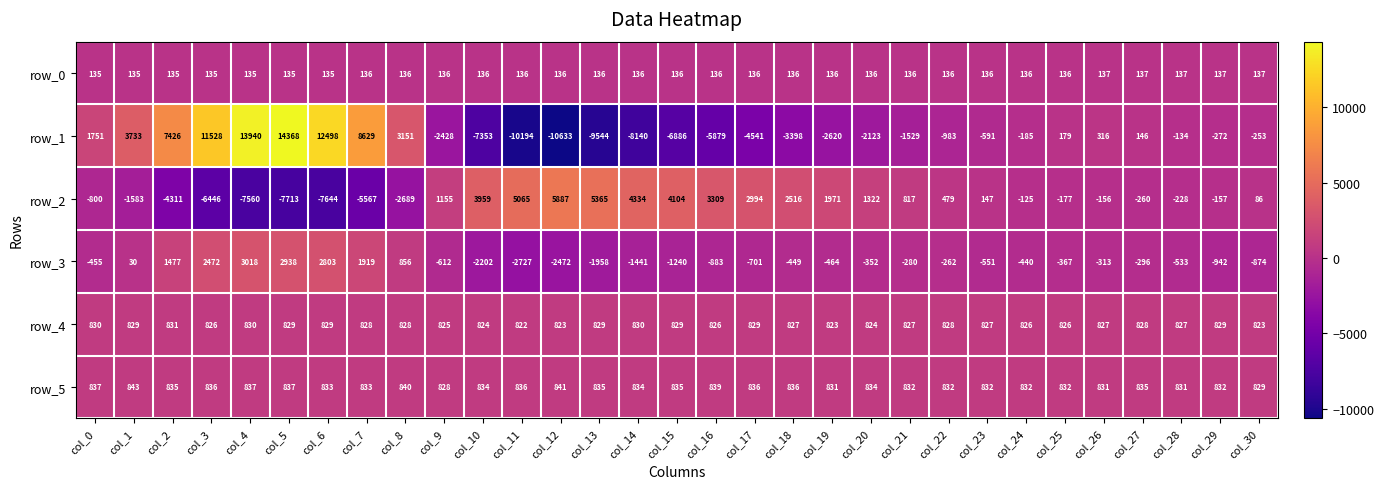

List the series in order of their peak value, highest first.

row_1, row_2, row_3, row_5, row_4, row_0